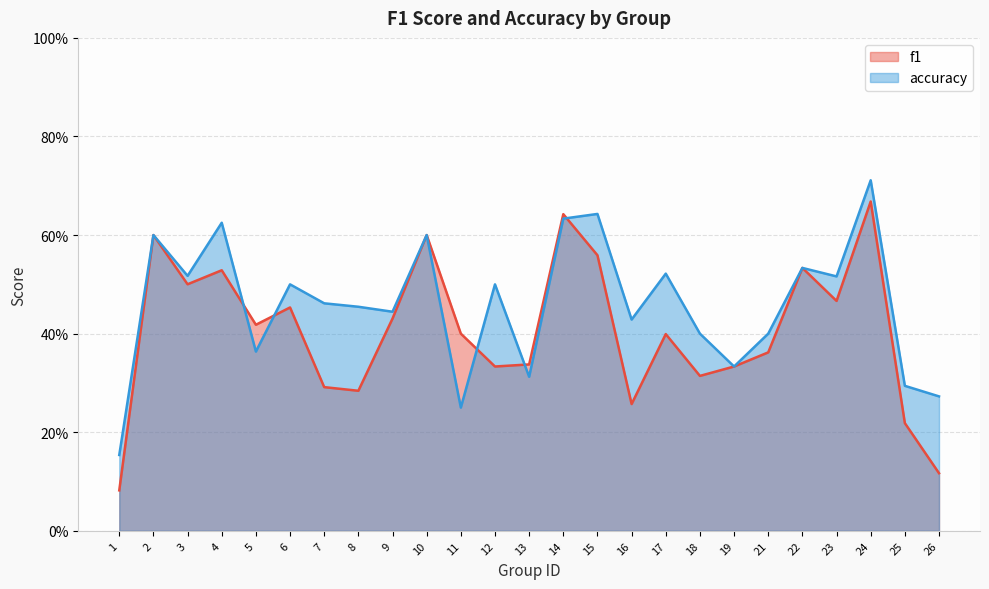

What is the difference between the f1 values at 24 and 11?

0.3